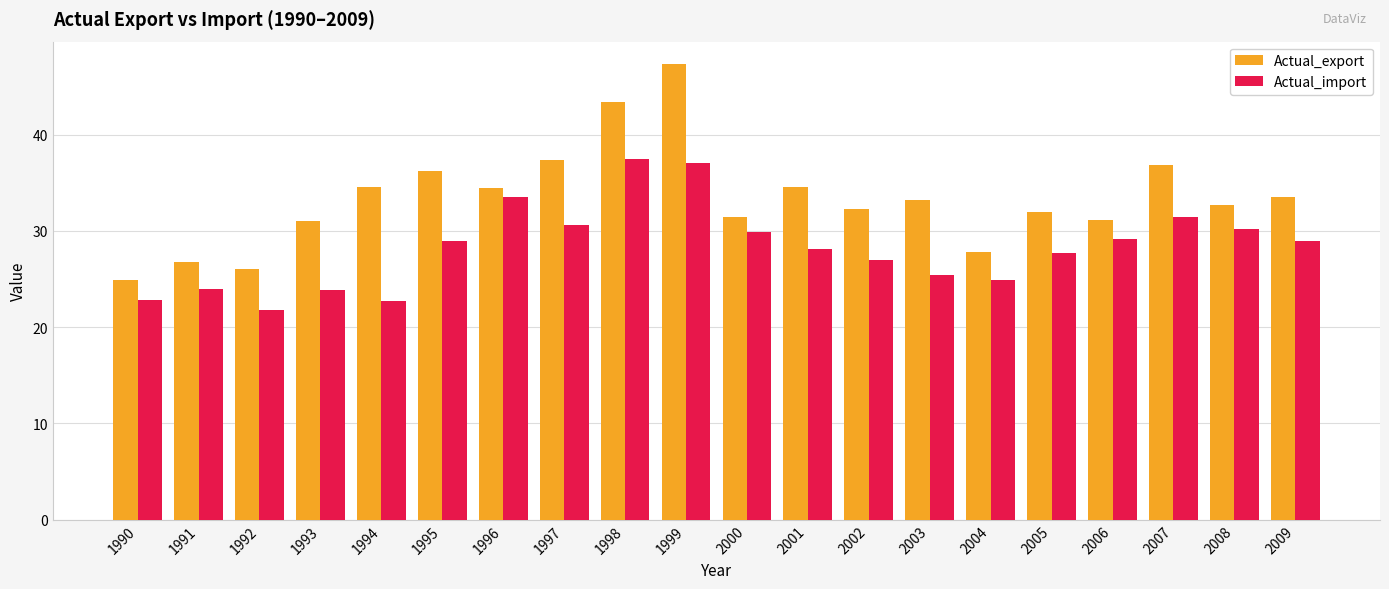

The value of Actual_import at 2002 is 27.0. True or false?

True